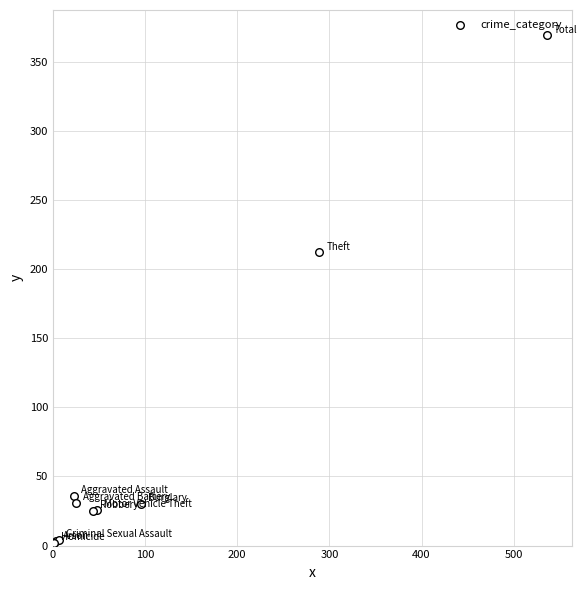

What Y value in the scatter plot is closest to 185?

212